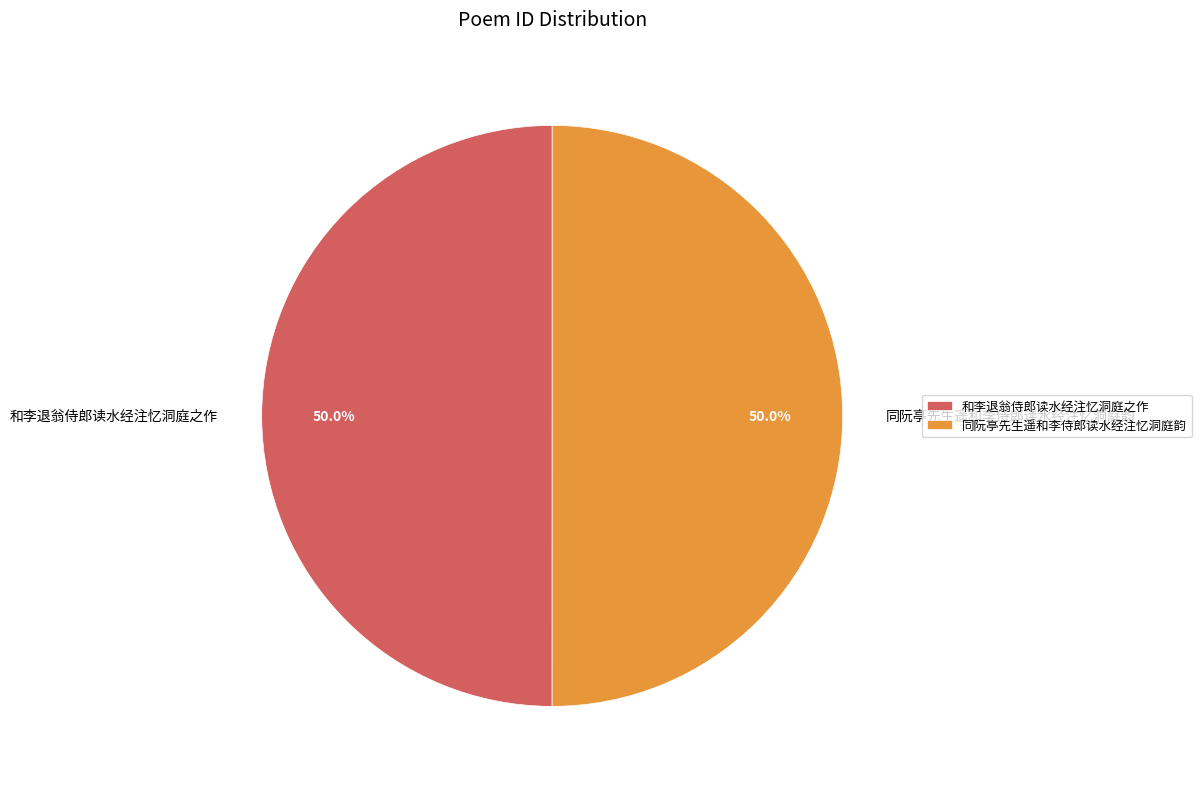

Count the number of slices in the pie.

2